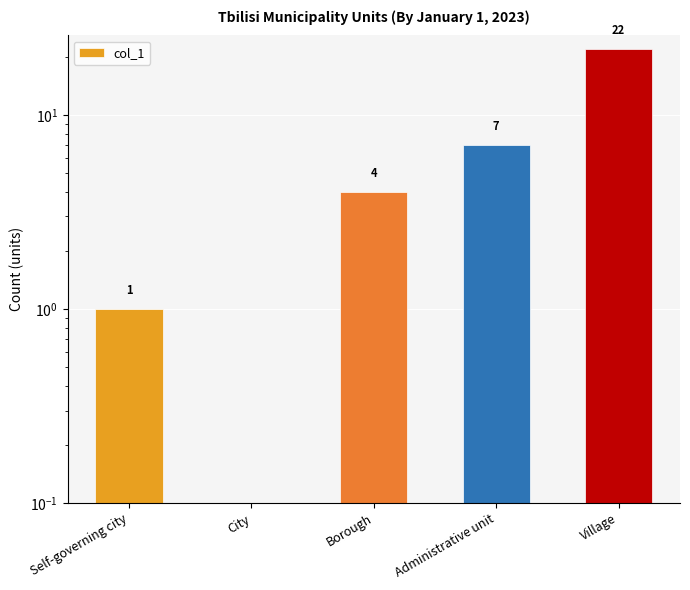

How many bars are there in total?

5